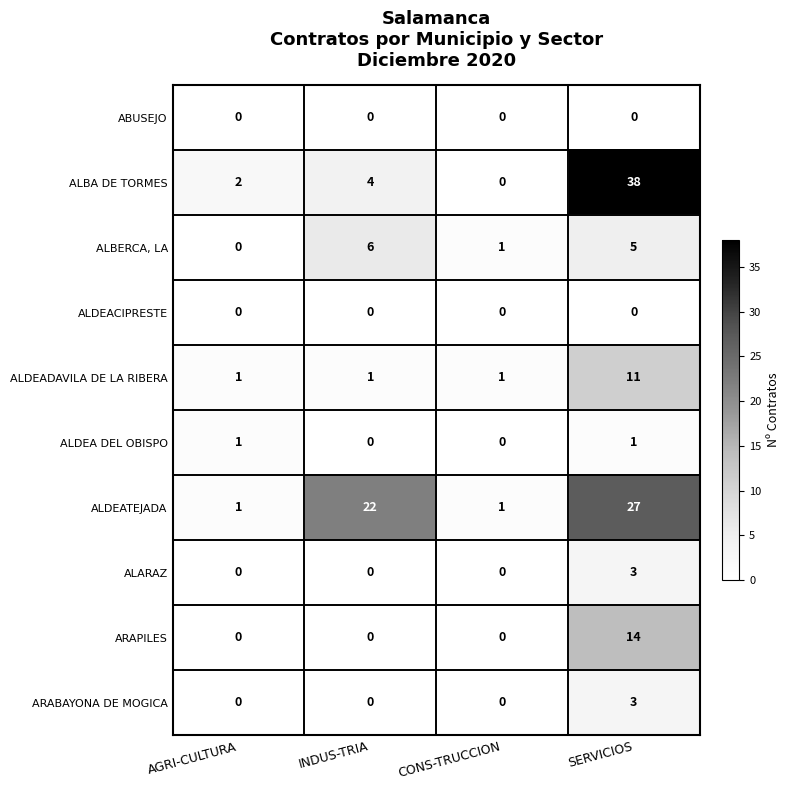

Which series has the widest spread of values?

ALBA DE TORMES